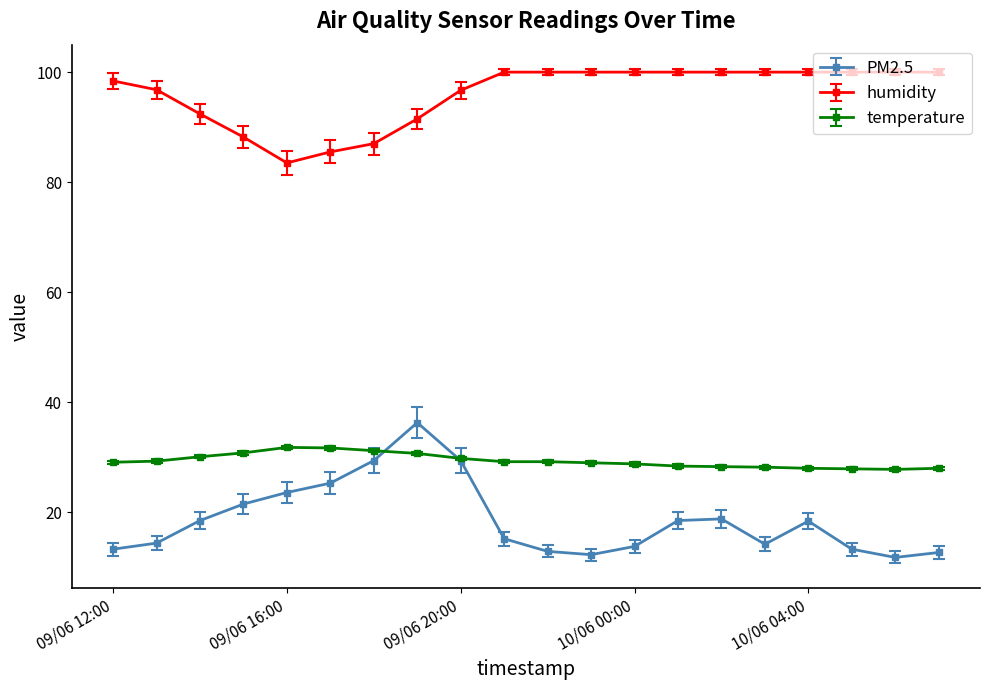

Which series has the largest range (max minus min)?

PM2.5